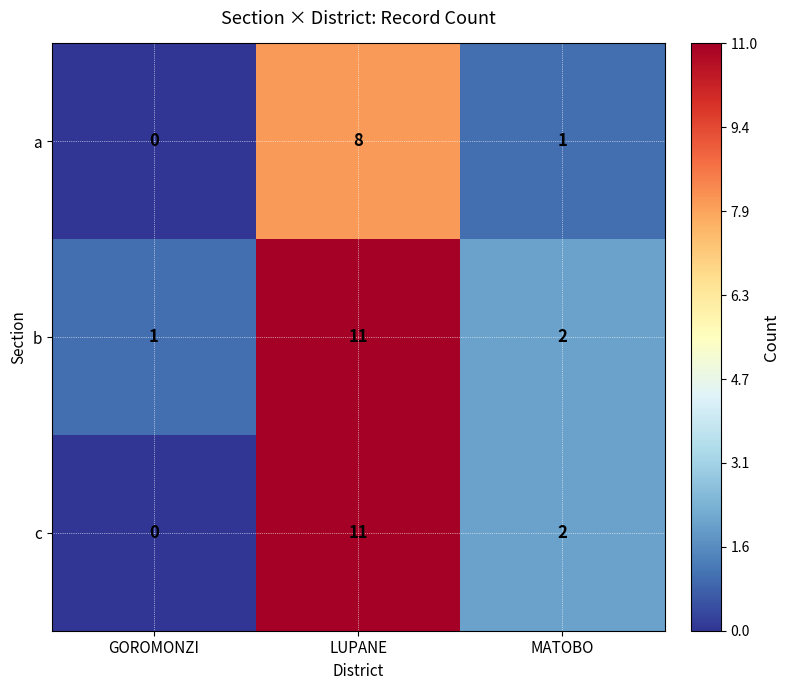

Rank the series by their average value, from highest to lowest.

b, c, a